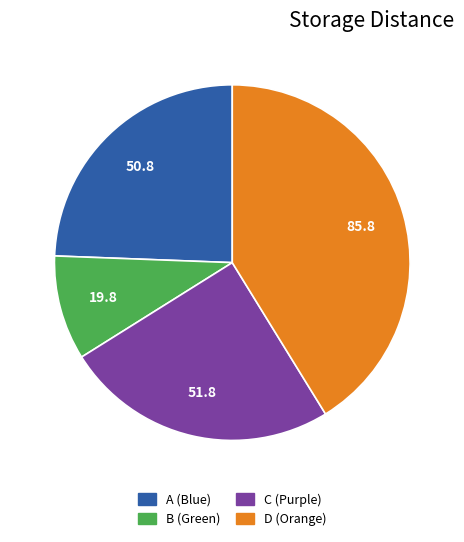

Which category has the smallest portion of the pie?

B (Green)